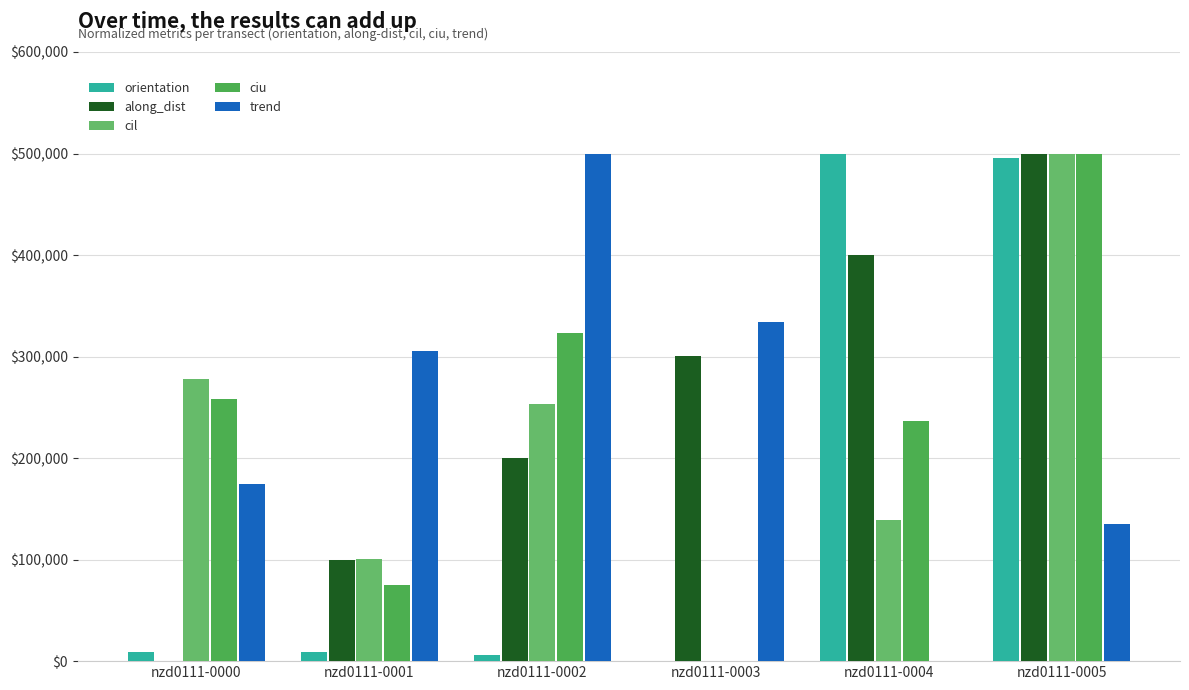

At which label does orientation first exceed 9322?

nzd0111-0000